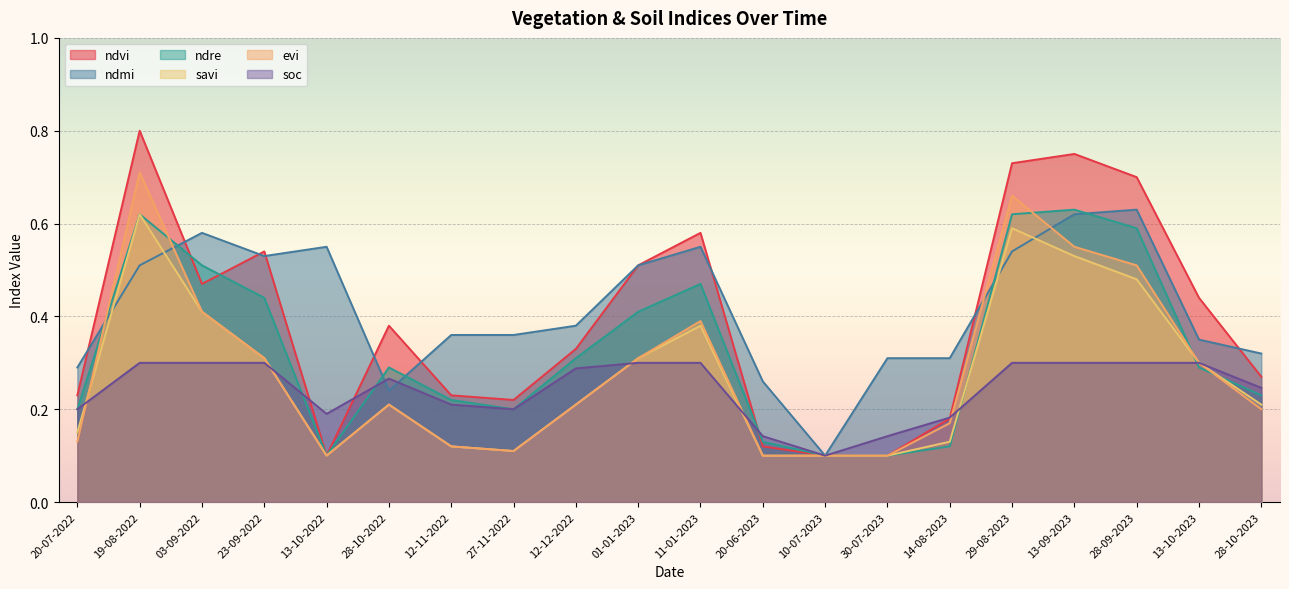

True or false: ndvi and ndmi intersect in this chart.

True